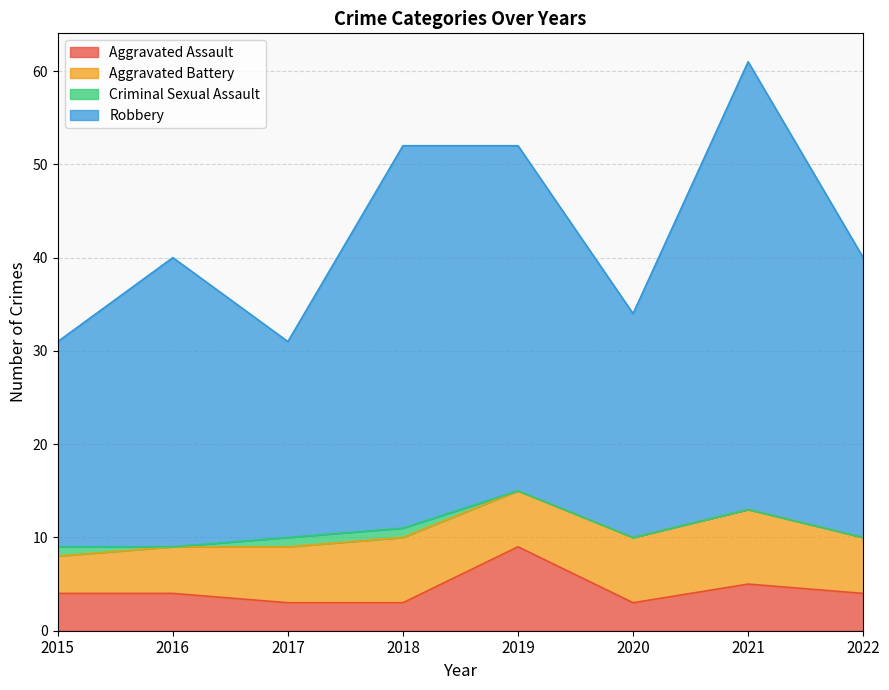

True or false: Aggravated Assault and Robbery cross at least once.

False